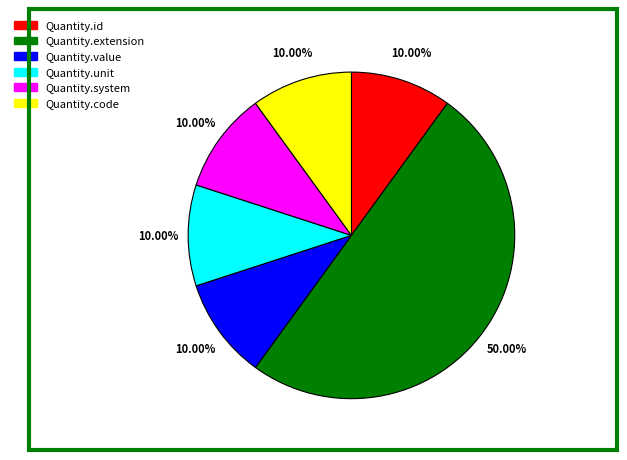

Does Quantity.system account for over 50% of the chart?

No